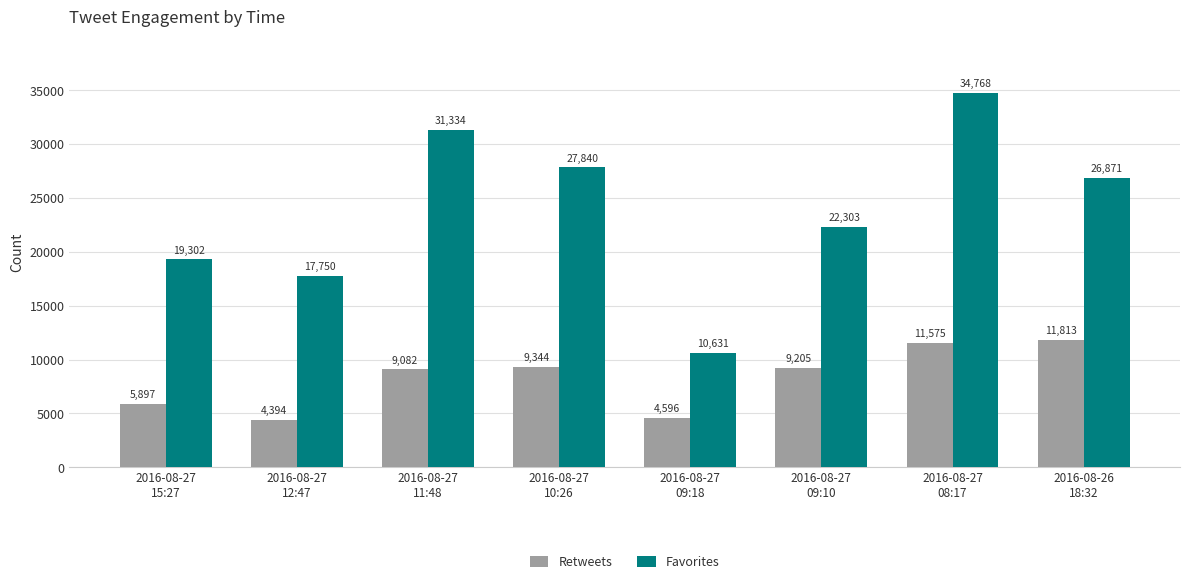

What is the difference between the maximum and minimum values in the Favorites series?

24137